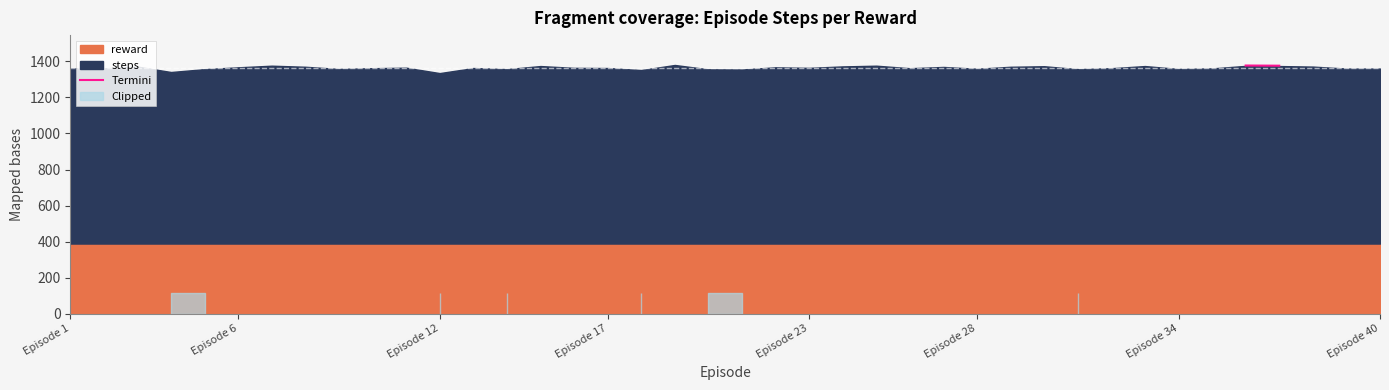

True or false: there are more than 1 points higher than both neighbors.

False